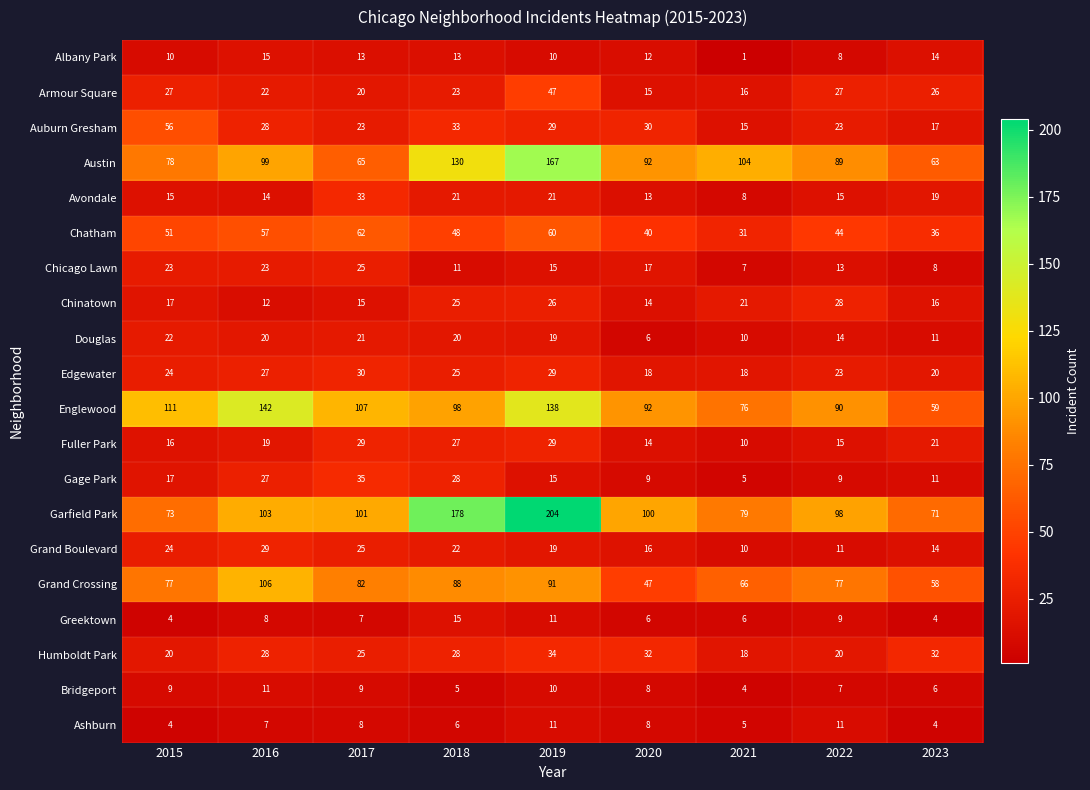

Count the number of categories in the chart.

9